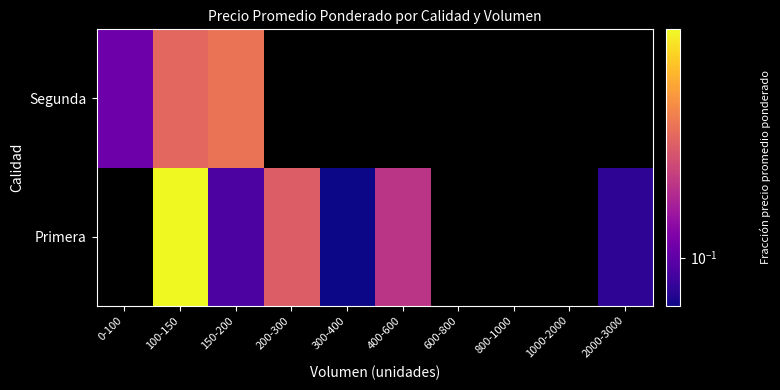

The Primera series shows 0.2 at 400-600. True or false?

False